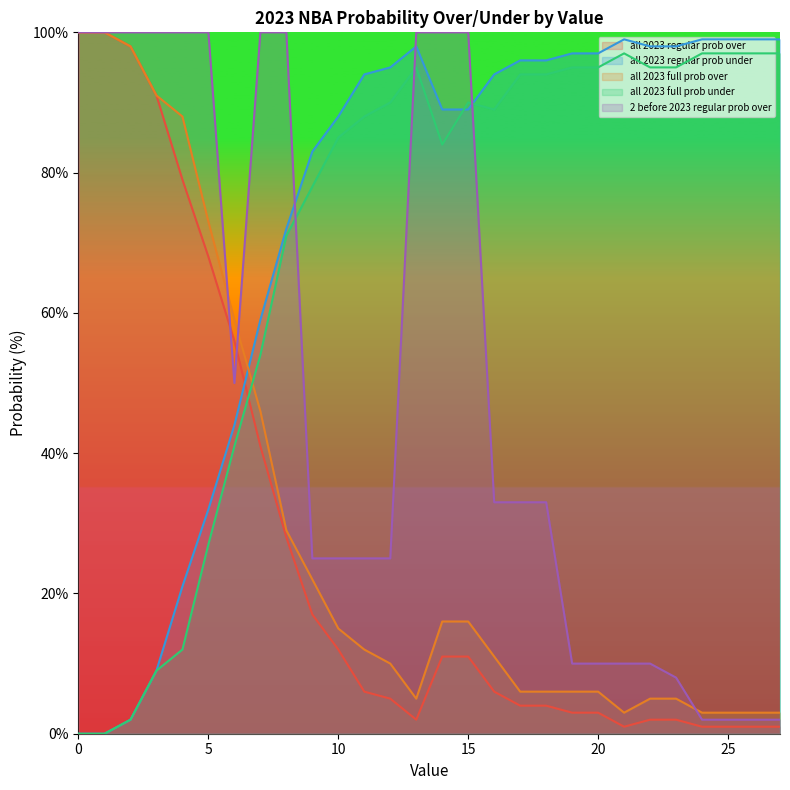

Where do all 2023 full prob over and 2 before 2023 regular prob over first cross each other?

5 and 6